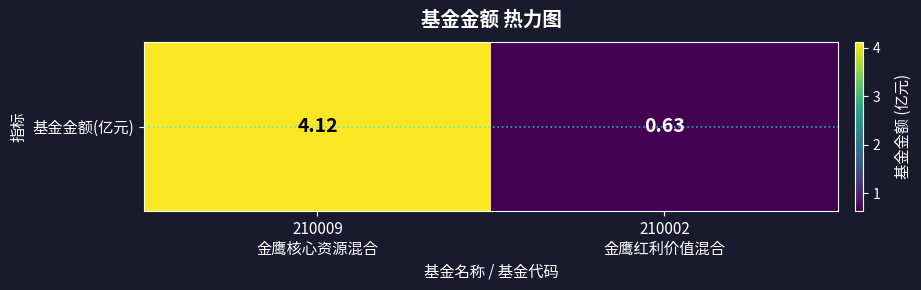

List the labels in order of value, smallest first.

210002
金鹰红利价值混合, 210009
金鹰核心资源混合